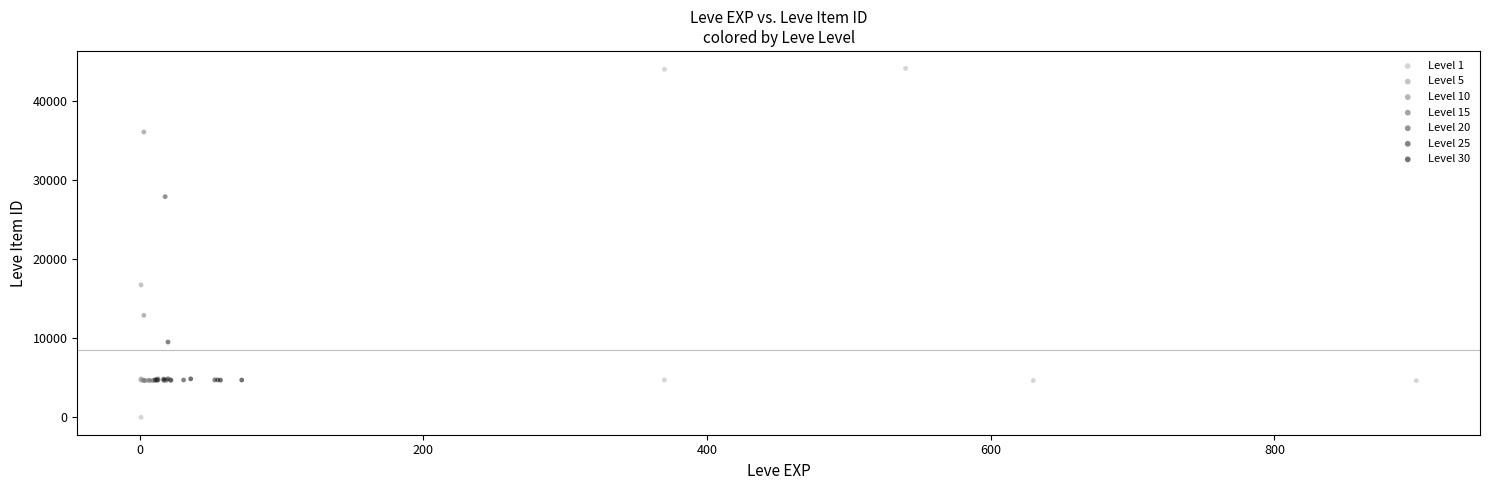

Which series contains the lowest Y value?

Level 1